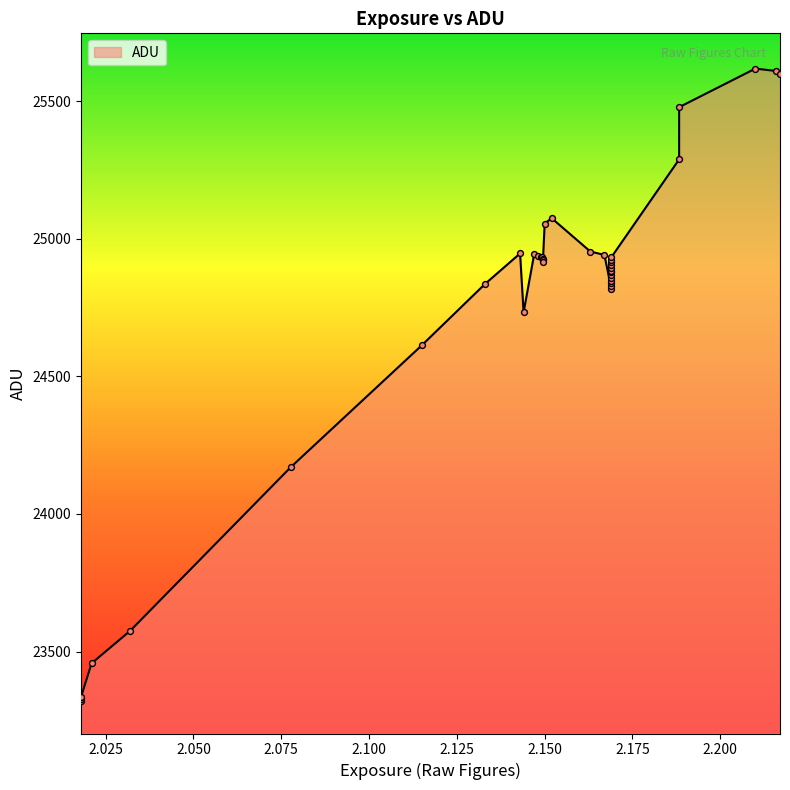

What is the change in value from 2.147 to 2.14949215573445?

-26.6